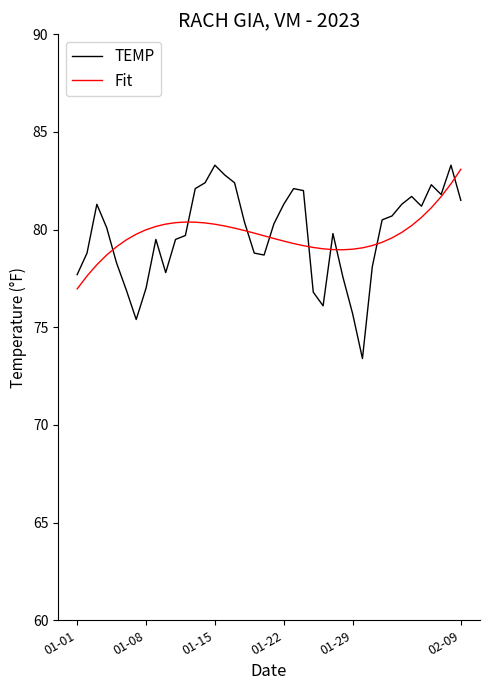

What is the difference between the maximum and minimum values in the TEMP series?

9.9